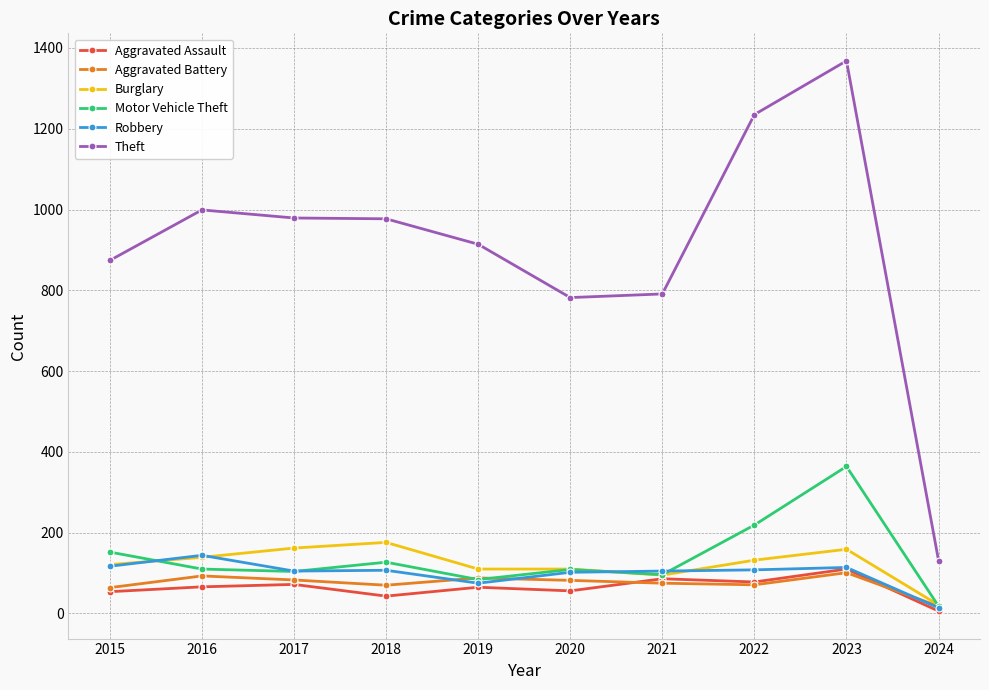

At which category is the sum across all series the highest?

2023